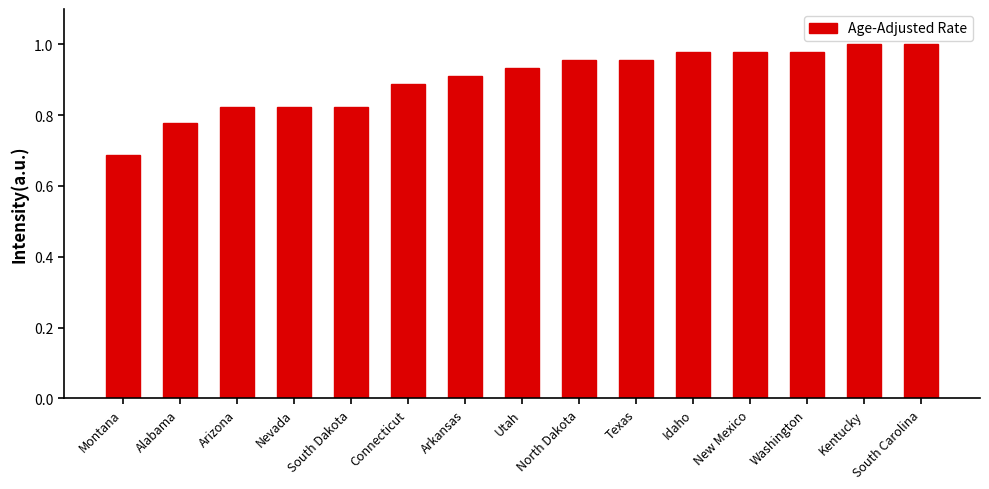

What is the label of the 3rd bar from the left?

Arizona